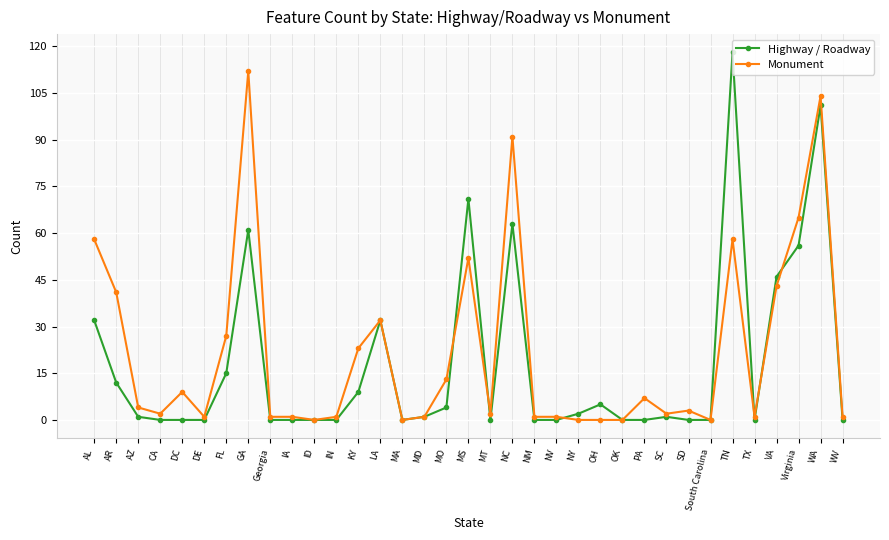

What is the difference between the second highest and minimum values in the Highway / Roadway series?

101